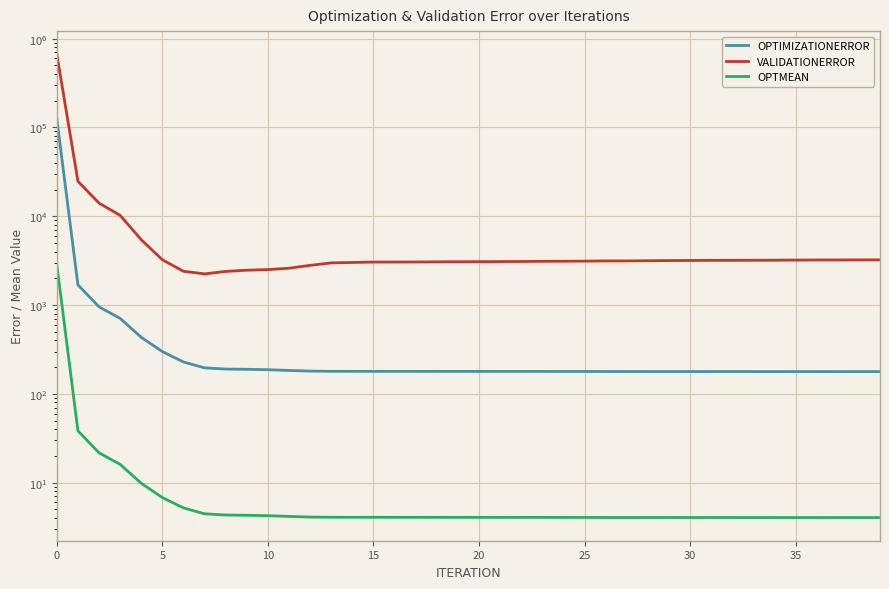

Is this an area chart (filled region under the line)?

No